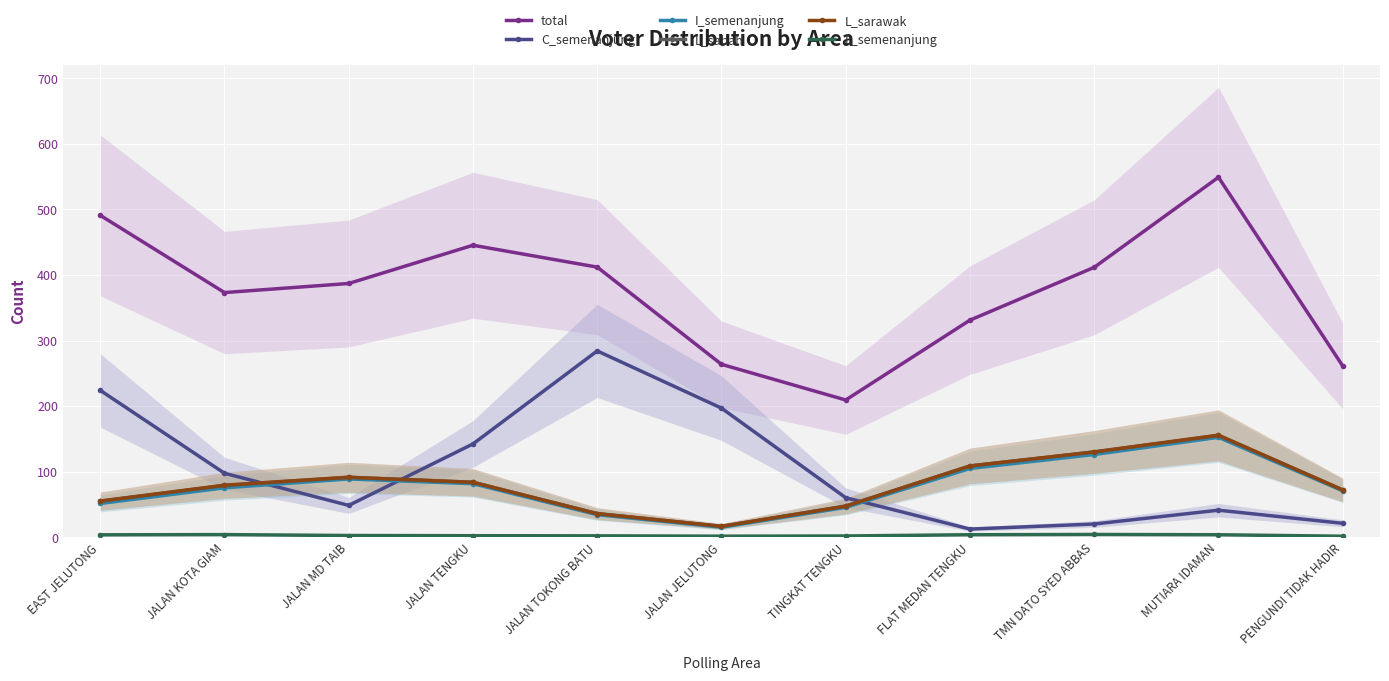

True or false: L_sarawak and L_semenanjung intersect in this chart.

False